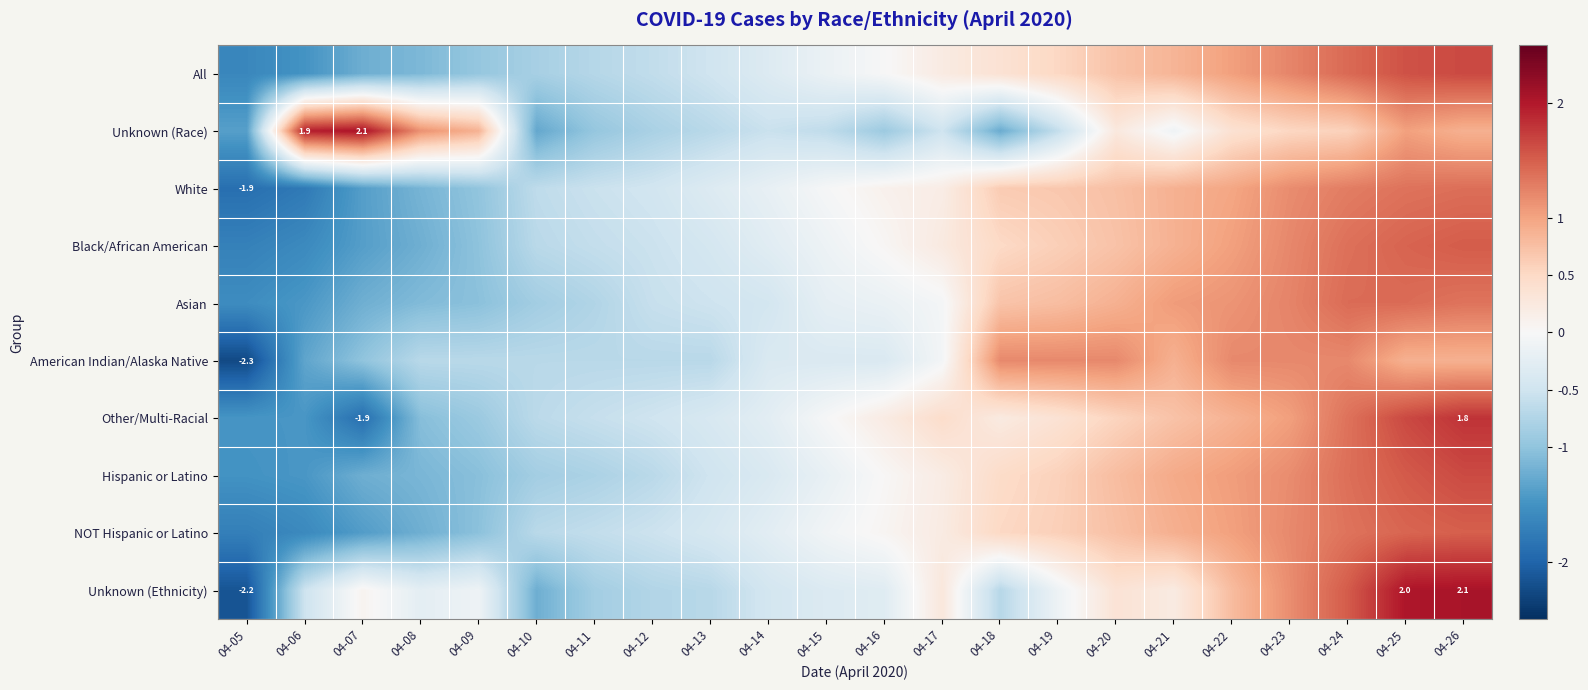

Between 04-07 and 04-19, which series saw the biggest shift?

Unknown (Race)